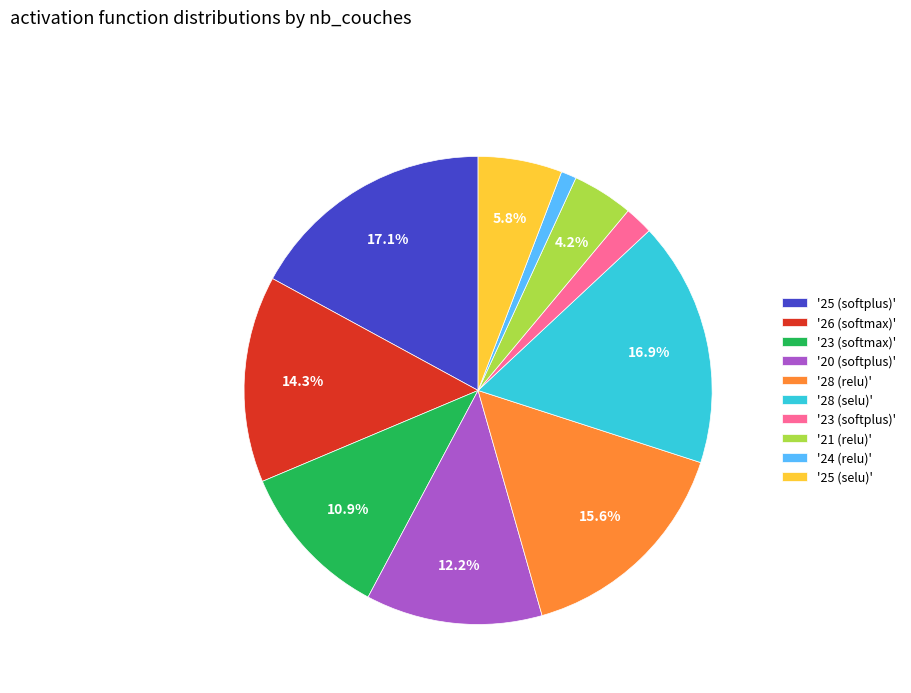

Between '20 (softplus)' and '24 (relu)', which is larger?

'20 (softplus)'